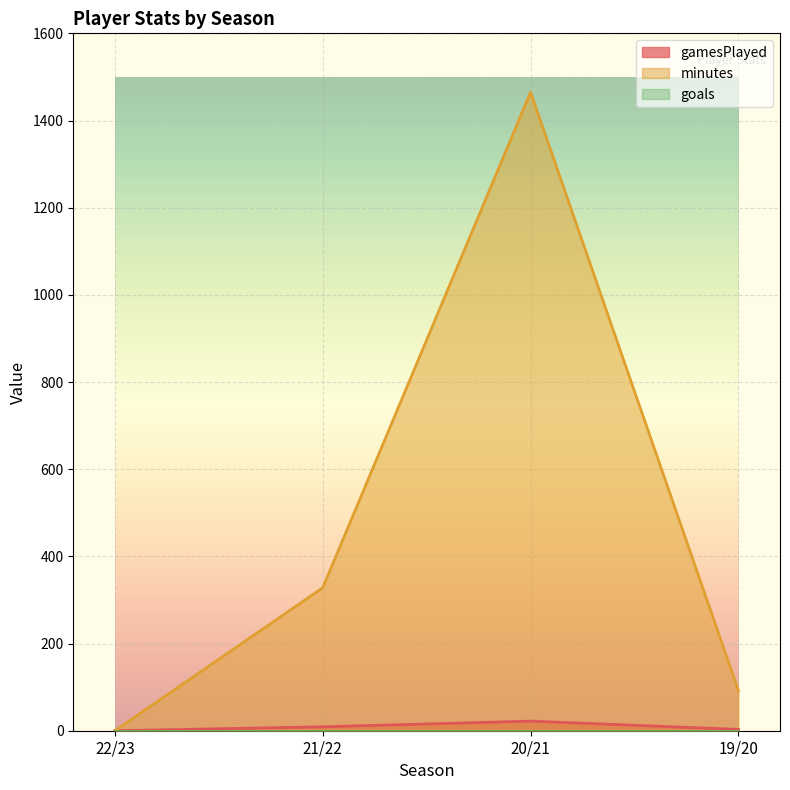

At which category is the sum across all series the highest?

20/21